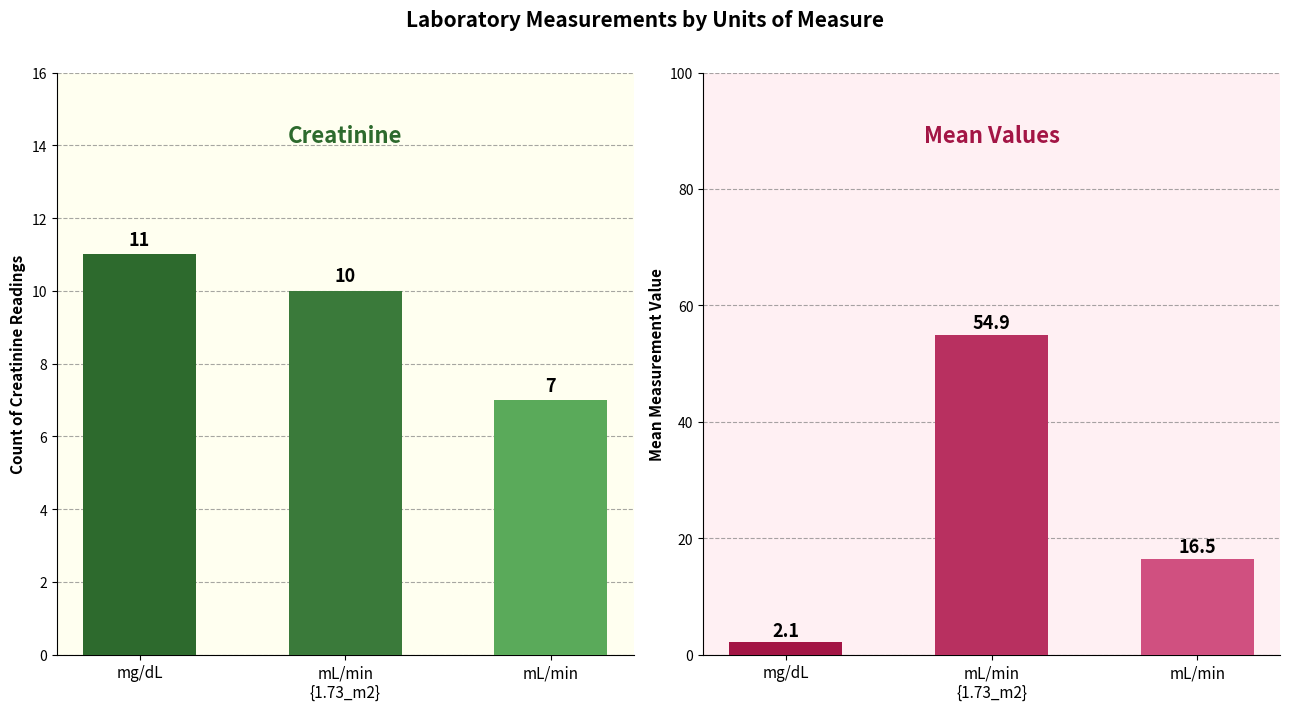

How many Creatinine values are between 7 and 11?

3